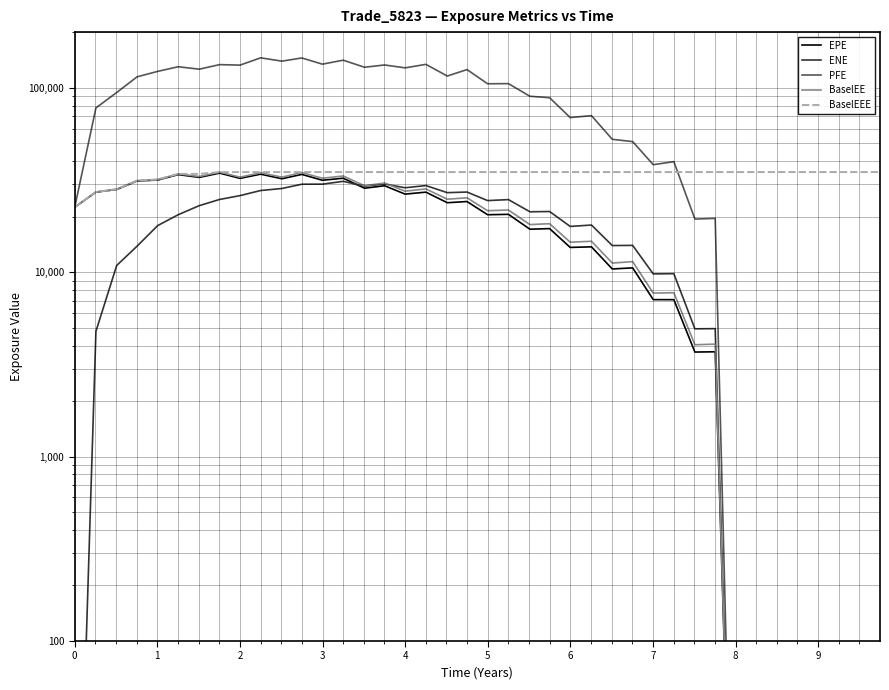

Which series has the largest total across all categories?

PFE